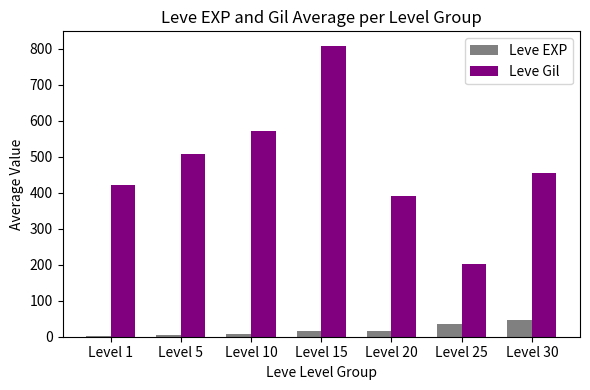

Which series has the largest total across all categories?

Leve Gil